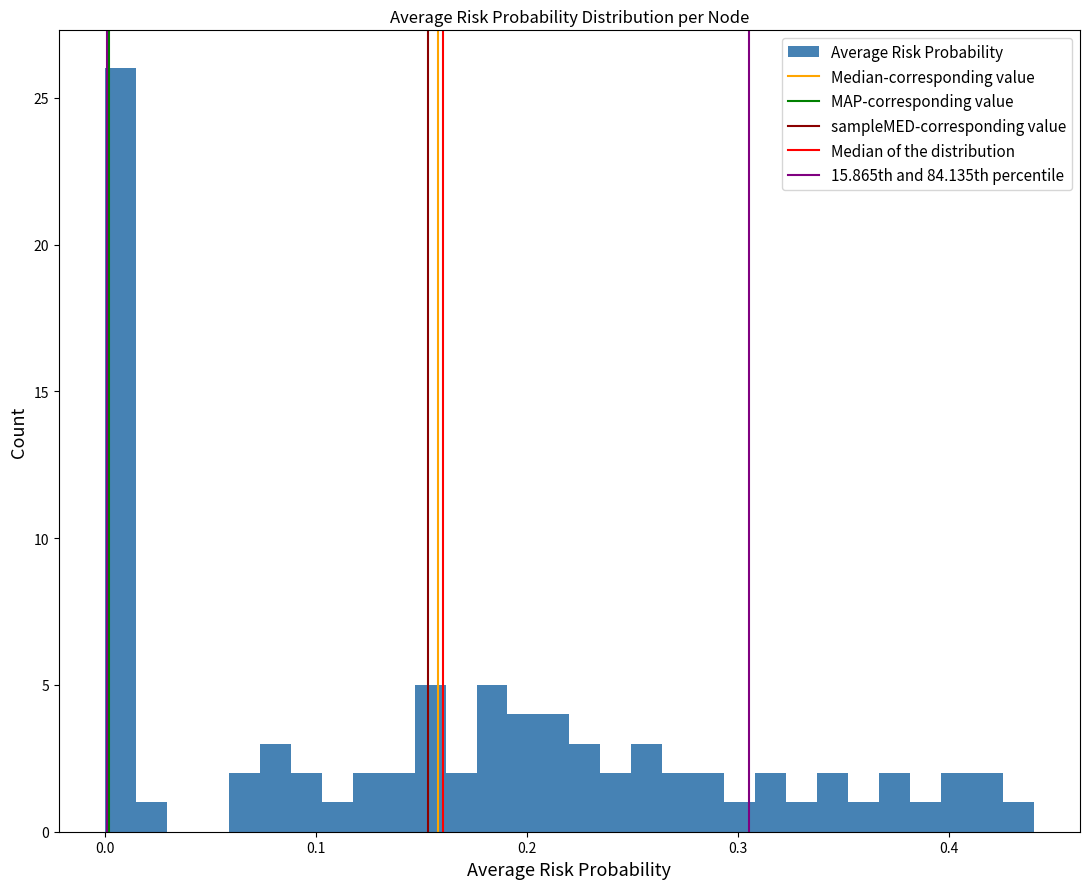

Around what value on the x-axis is the tallest bar? Give the approximate position of its centre, as read against the axis.

0.01